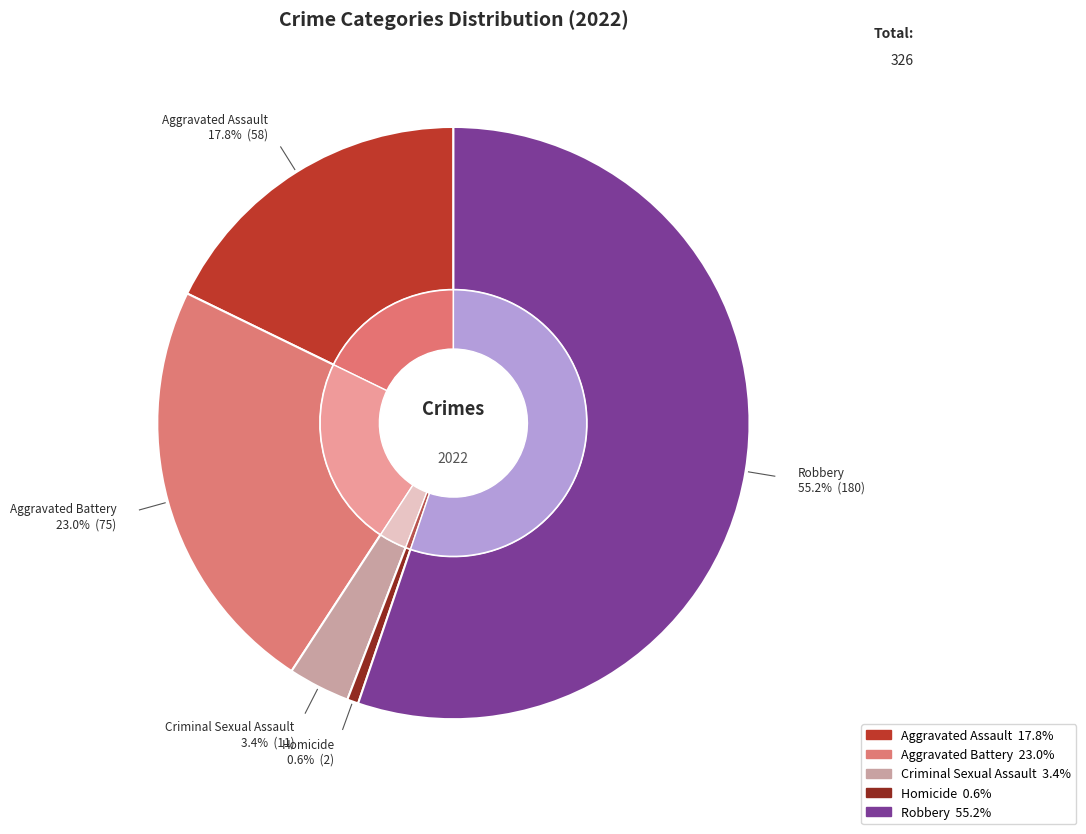

To the nearest percent, what is the difference between the Homicide and Robbery slice percentages?

55%